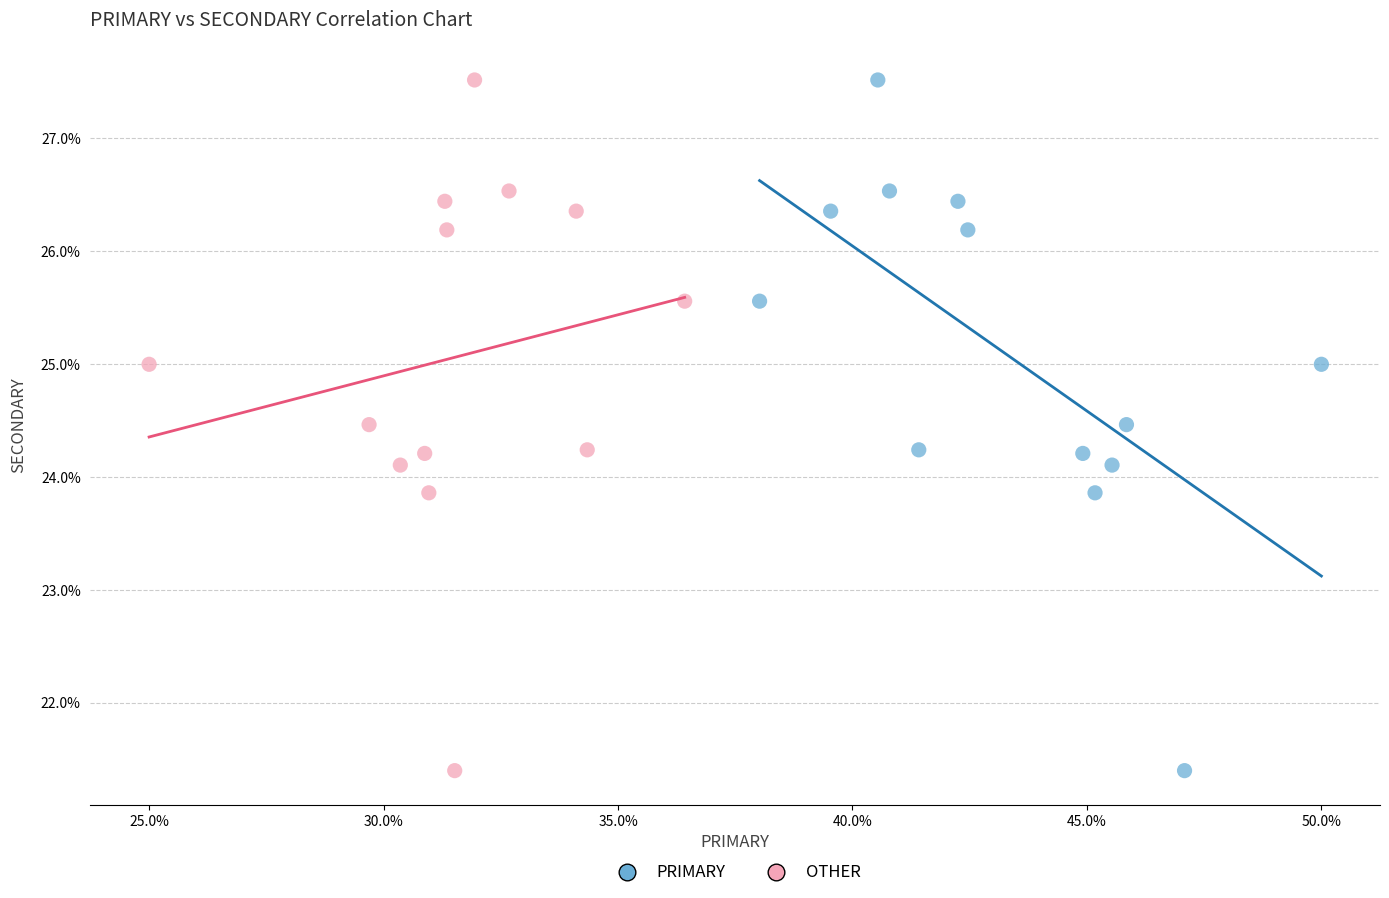

What are all the series names shown in the legend?

PRIMARY, OTHER